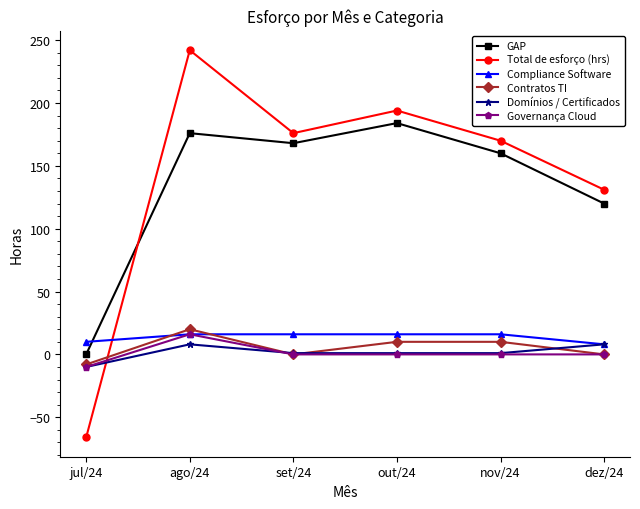

Does the chart have visible grid lines?

No